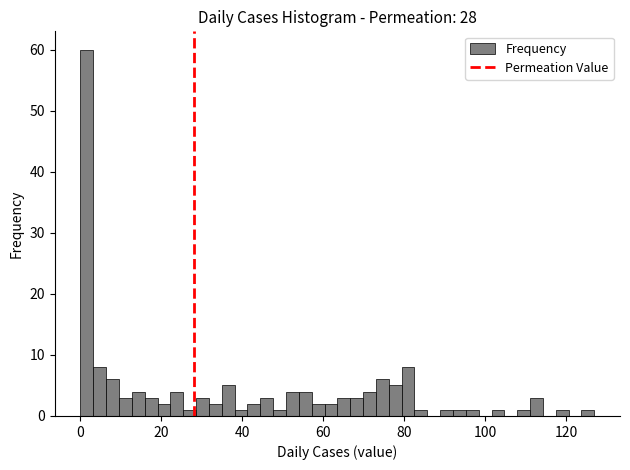

Read against the x-axis, roughly where is the centre of the tallest bar?

2